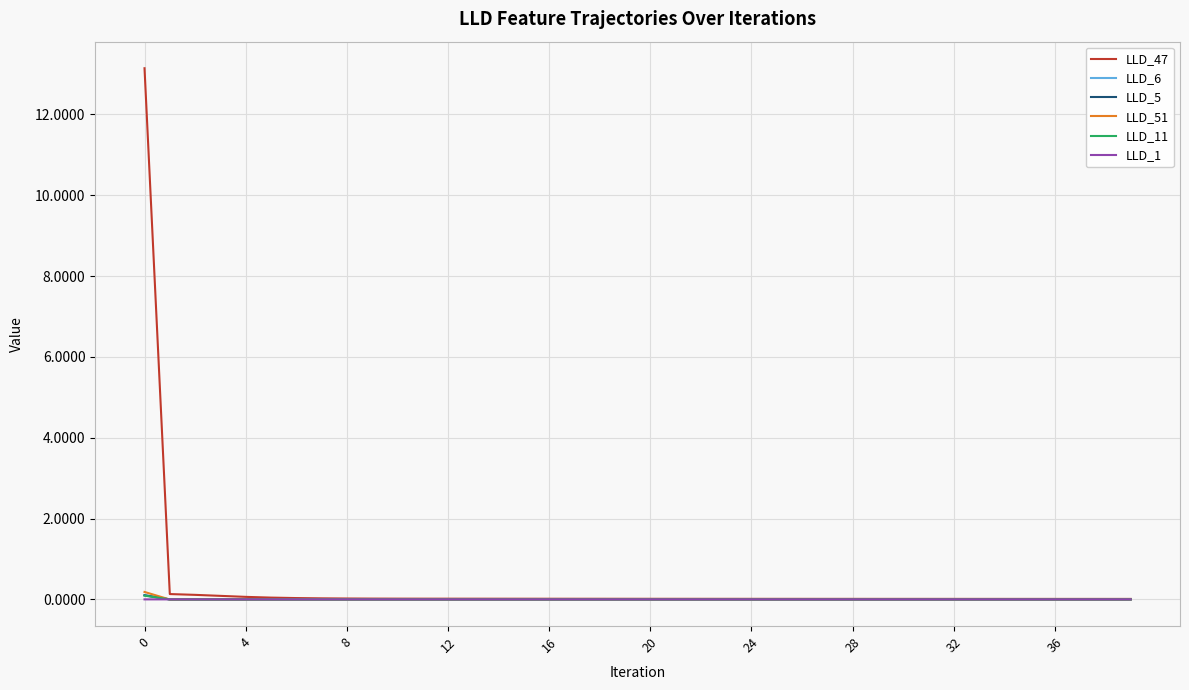

What are all the series names shown in the legend?

LLD_47, LLD_6, LLD_5, LLD_51, LLD_11, LLD_1